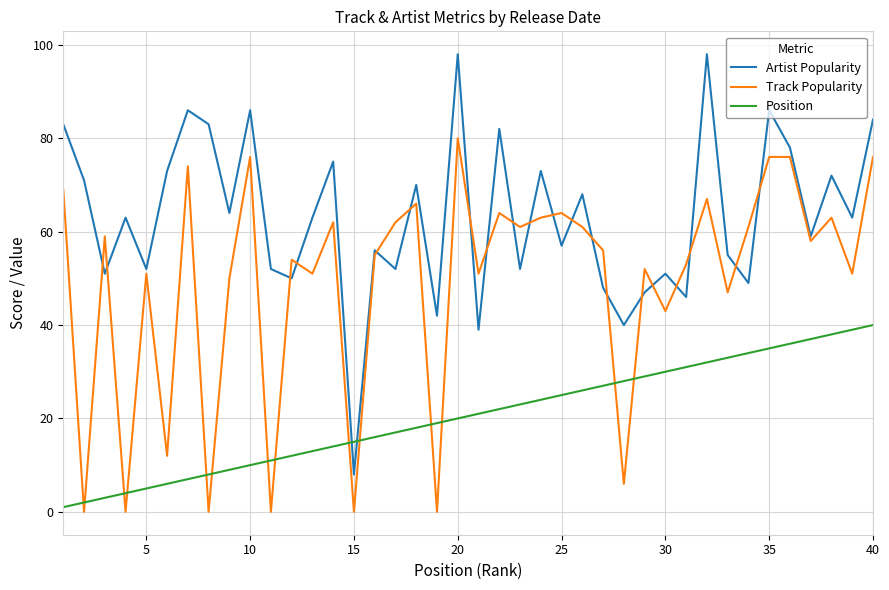

What is the minimum value for Artist Popularity?

8